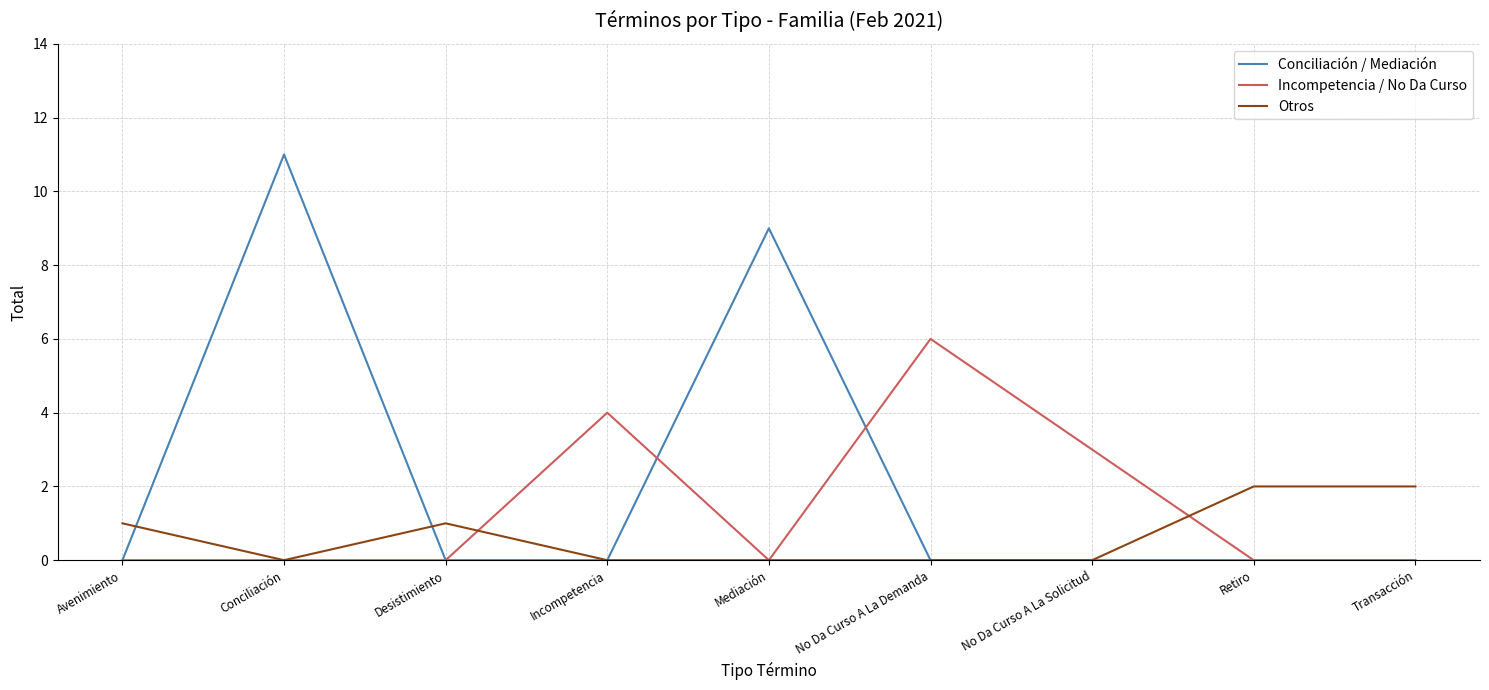

The Incompetencia / No Da Curso series shows 0 at Conciliación. True or false?

True